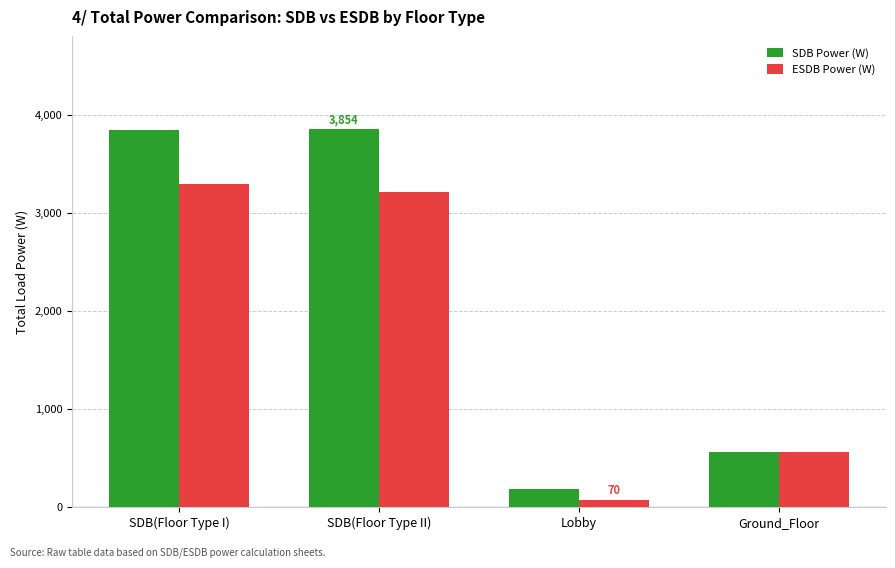

At which label does ESDB Power (W) reach its peak?

SDB(Floor Type I)